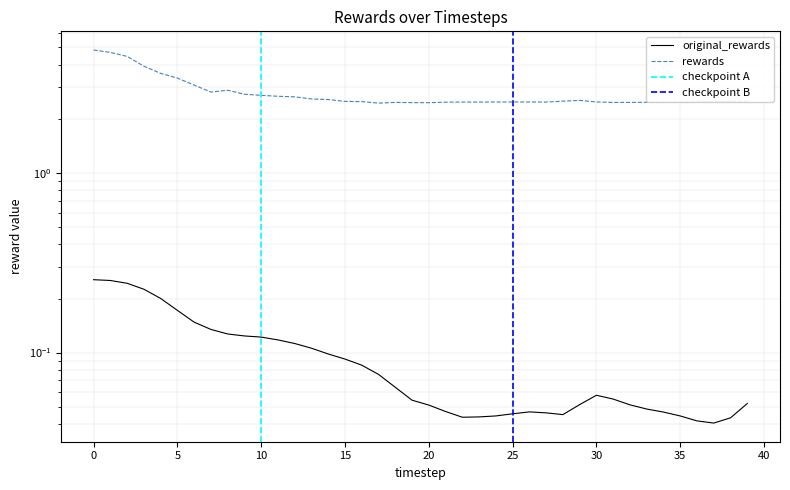

Which series has the largest total across all categories?

rewards